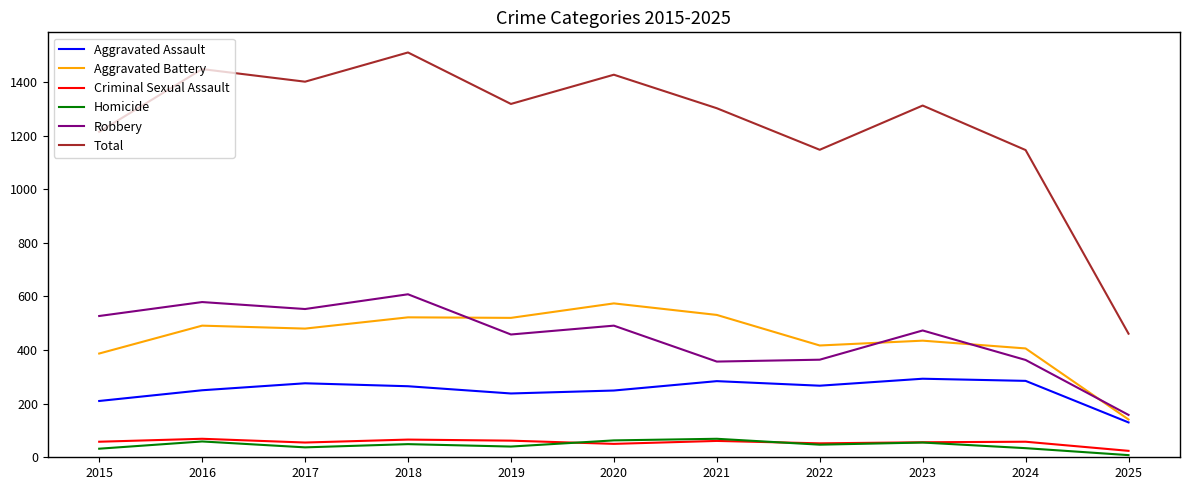

Where is Aggravated Assault nearest to the value 211?

2015